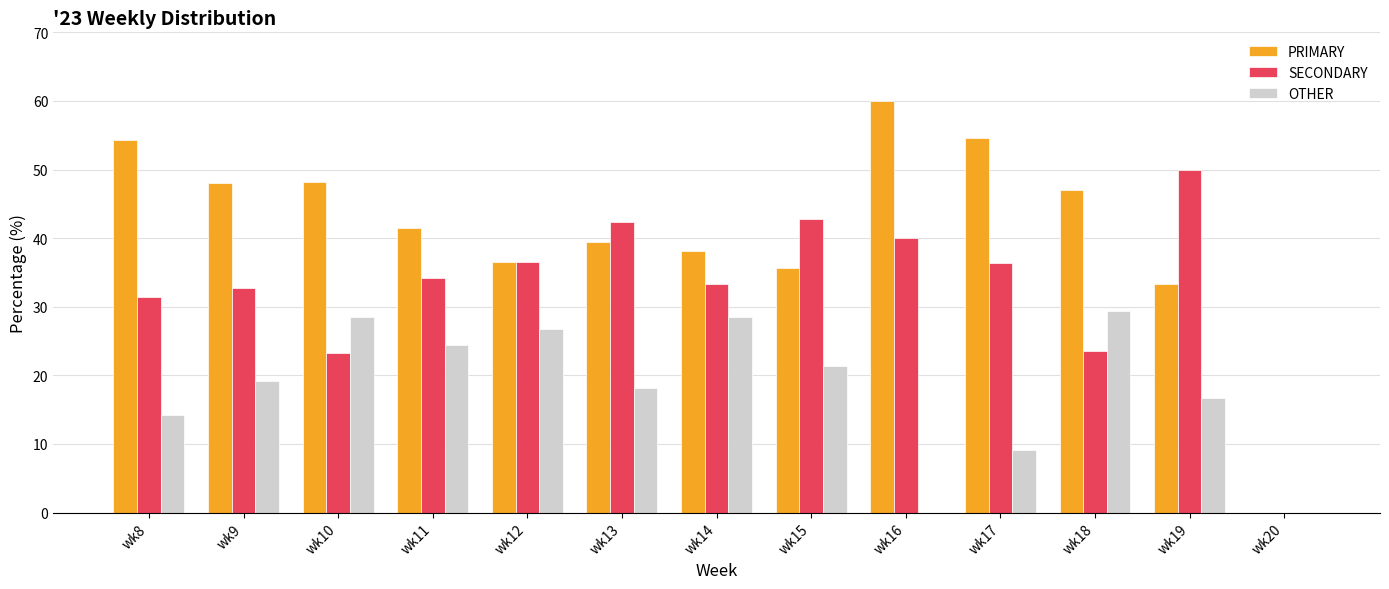

The OTHER series shows 19.2 at wk9. True or false?

True